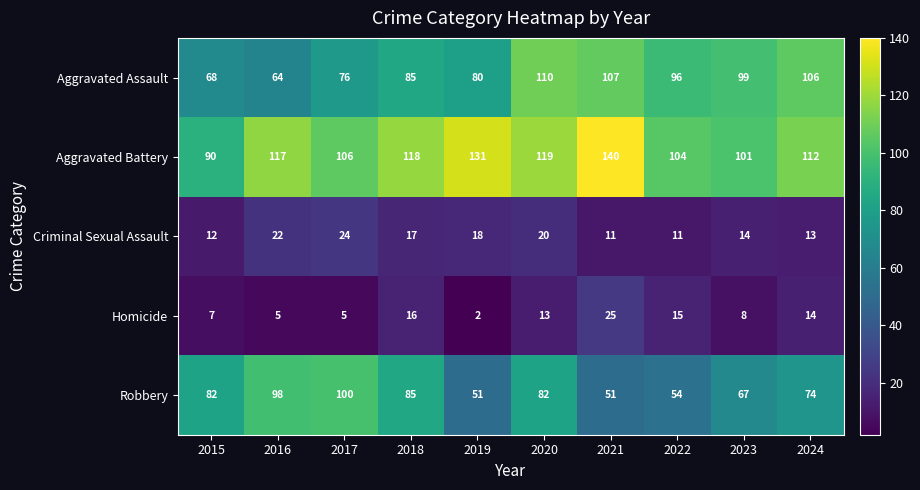

At how many categories does at least one series exceed 47?

10